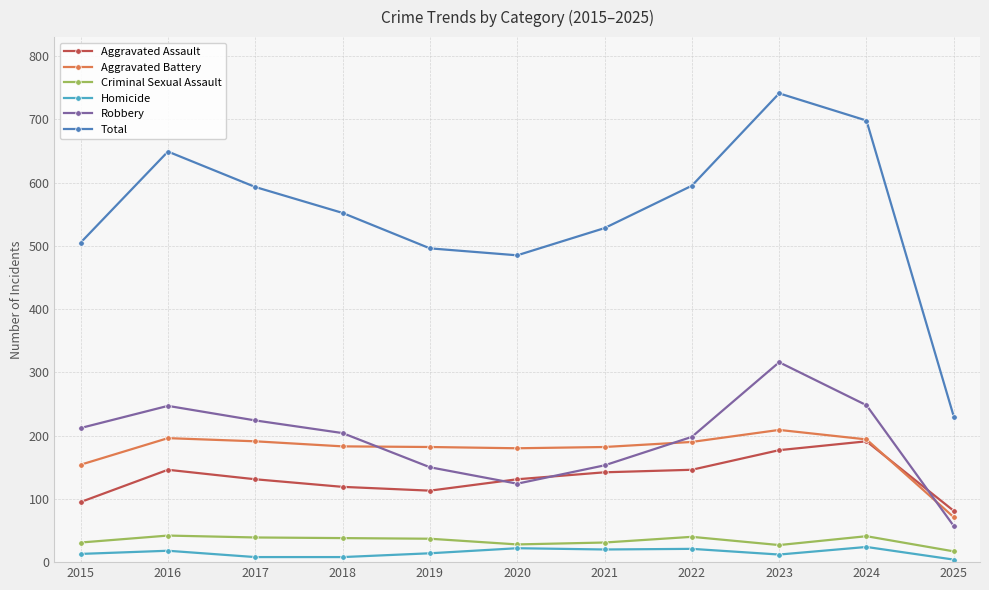

True or false: Total and Criminal Sexual Assault cross at least once.

False